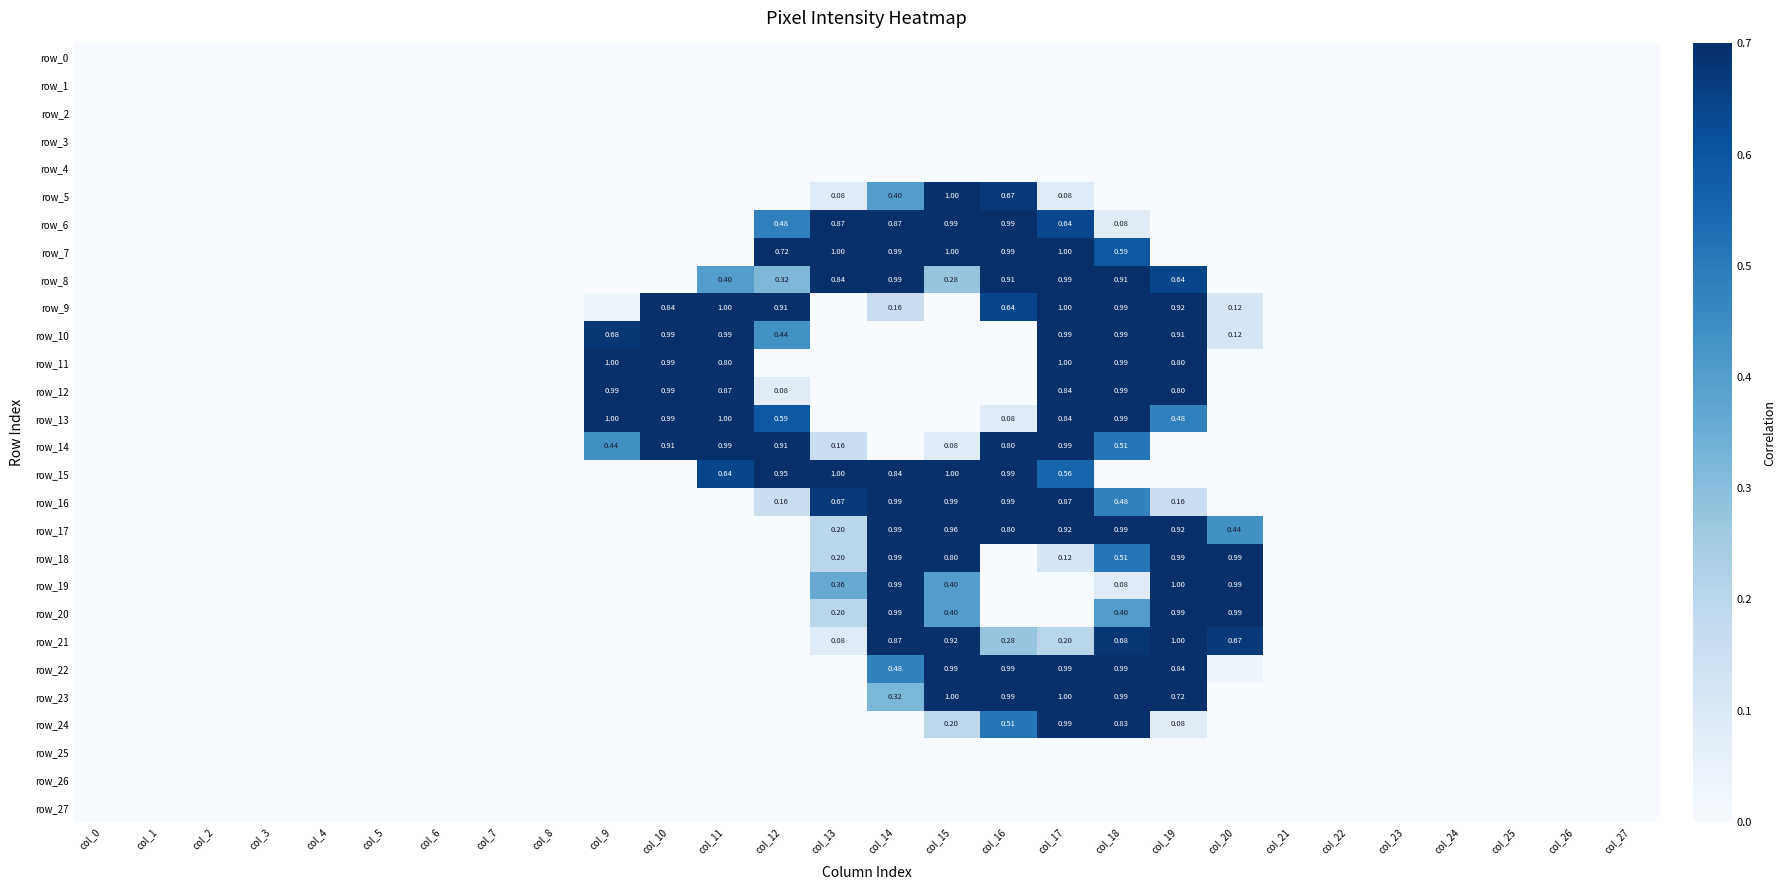

The value of row_19 at col_8 is 0.5. True or false?

False